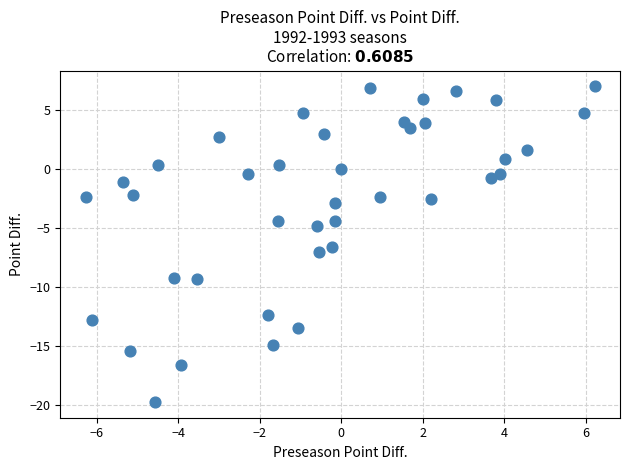

What is the range of X values (max minus min)?

12.5